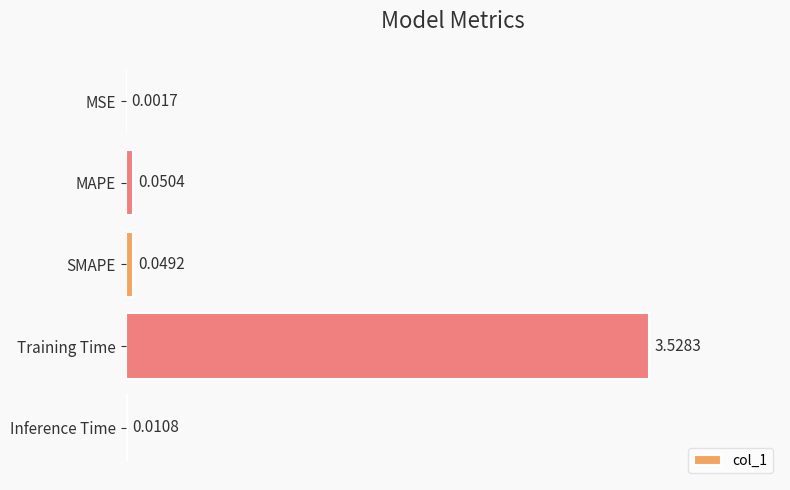

Are the bars horizontal?

Yes